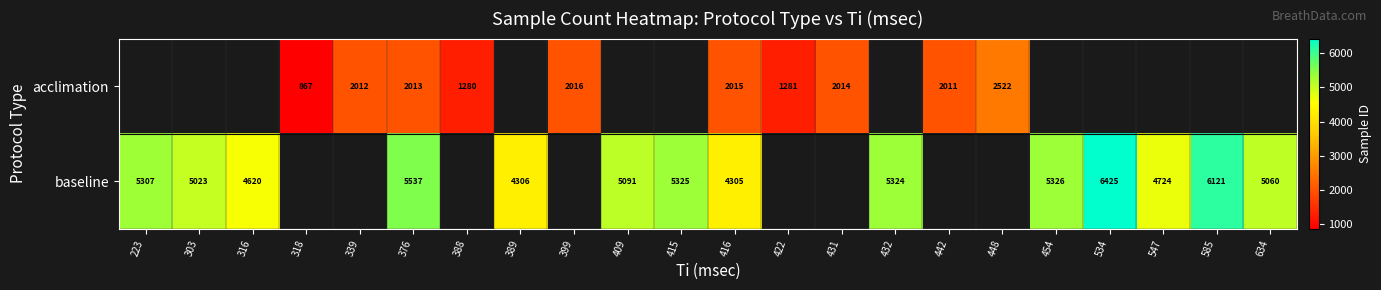

The value of baseline at 634 is 5060. True or false?

True